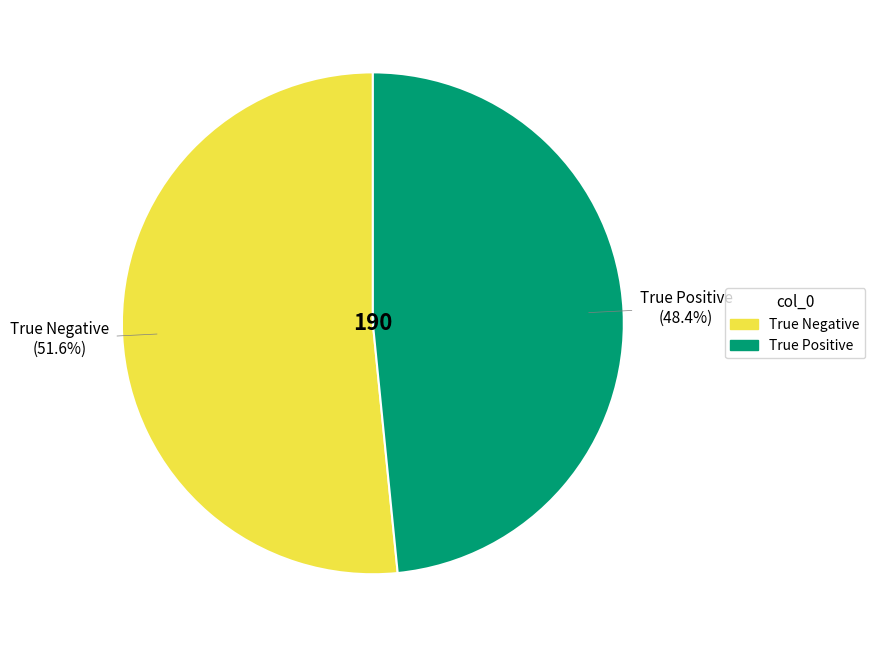

Rank the categories by value from lowest to highest.

True Positive, True Negative